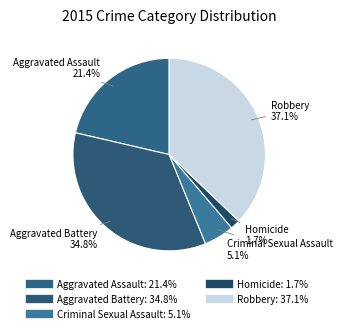

To the nearest percent, what is the combined percentage of Criminal Sexual Assault and Robbery?

42%